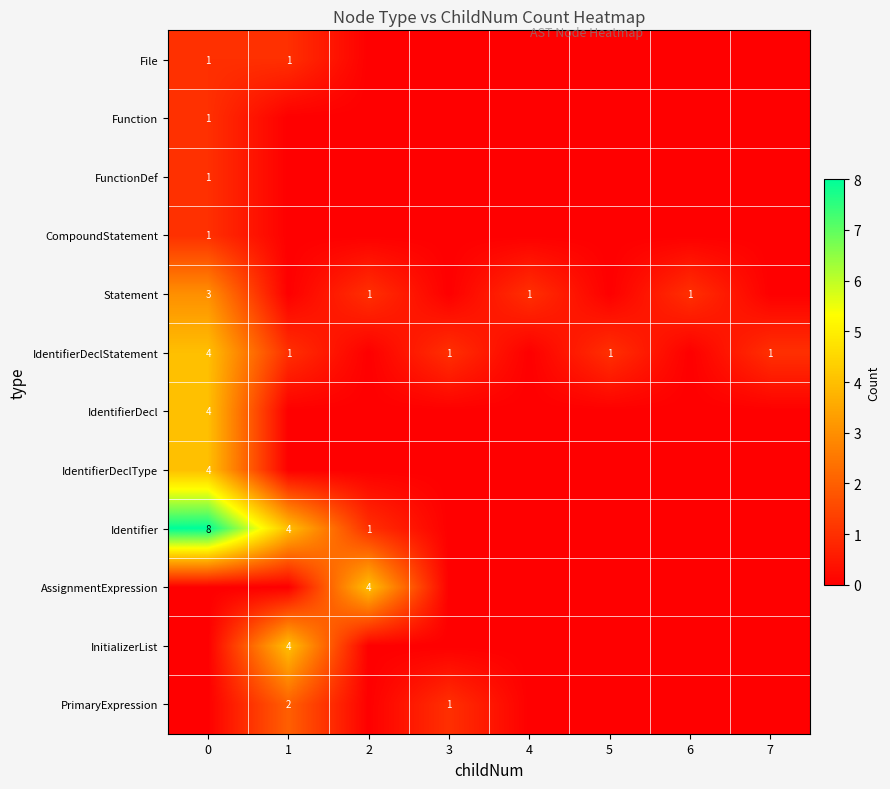

The Statement series shows 5 at 0. True or false?

False